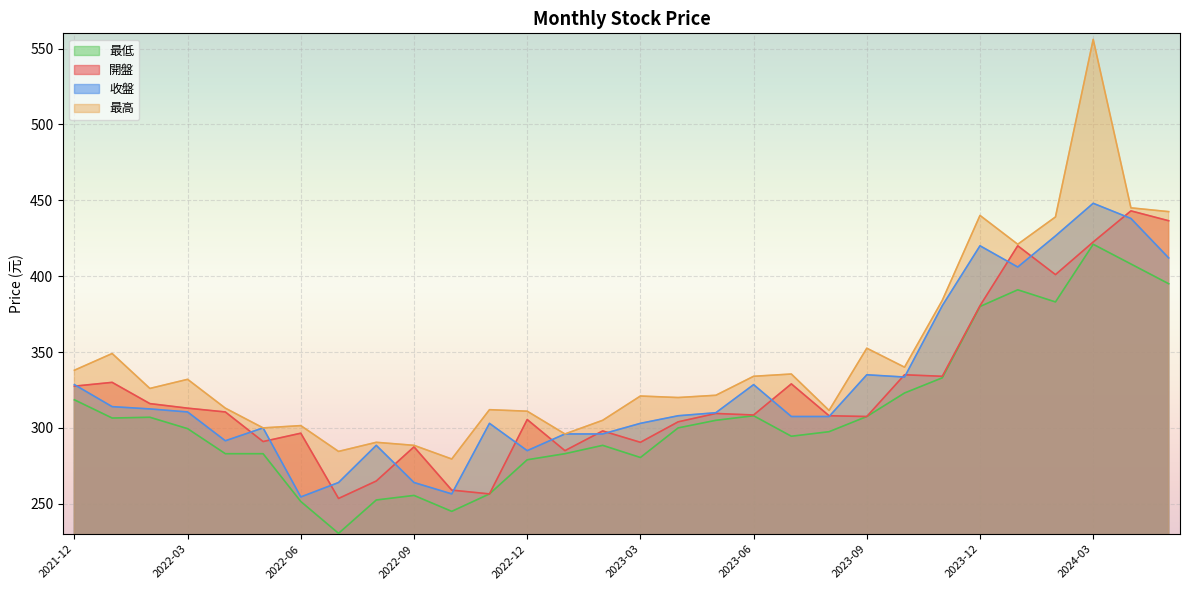

True or false: 收盤 has a value of 491.0 at 2023-04.

False